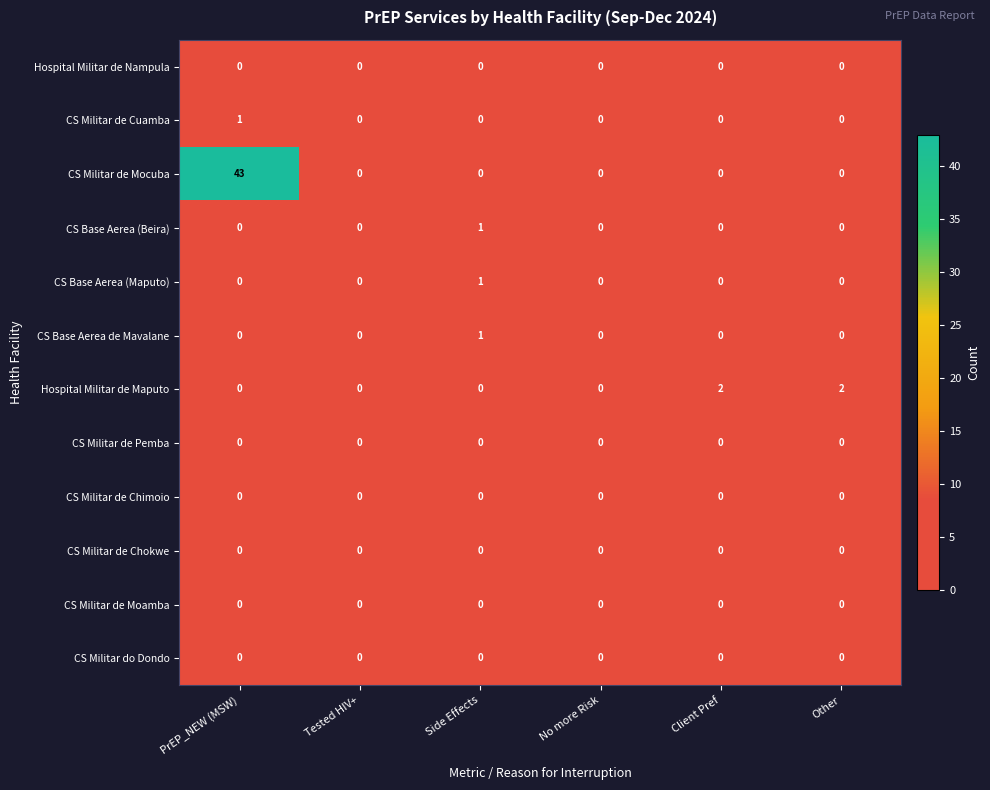

What is the maximum value shown in the chart?

43